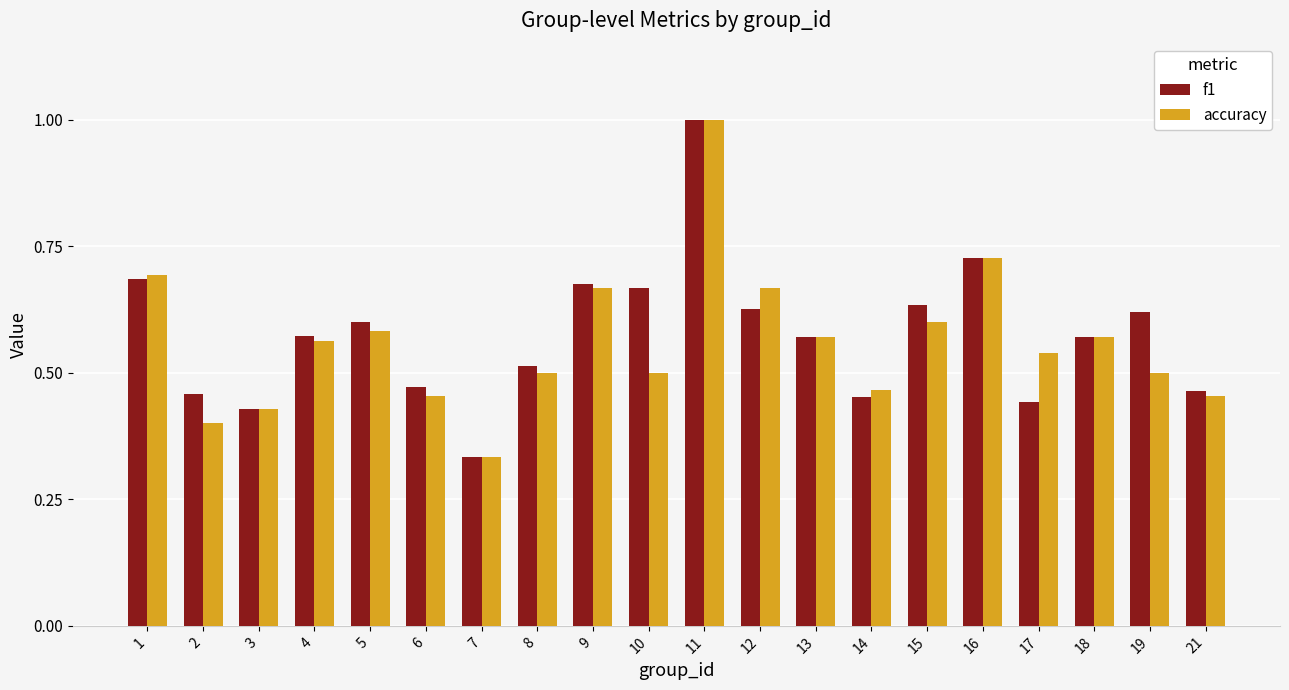

How many series are shown in this chart?

2